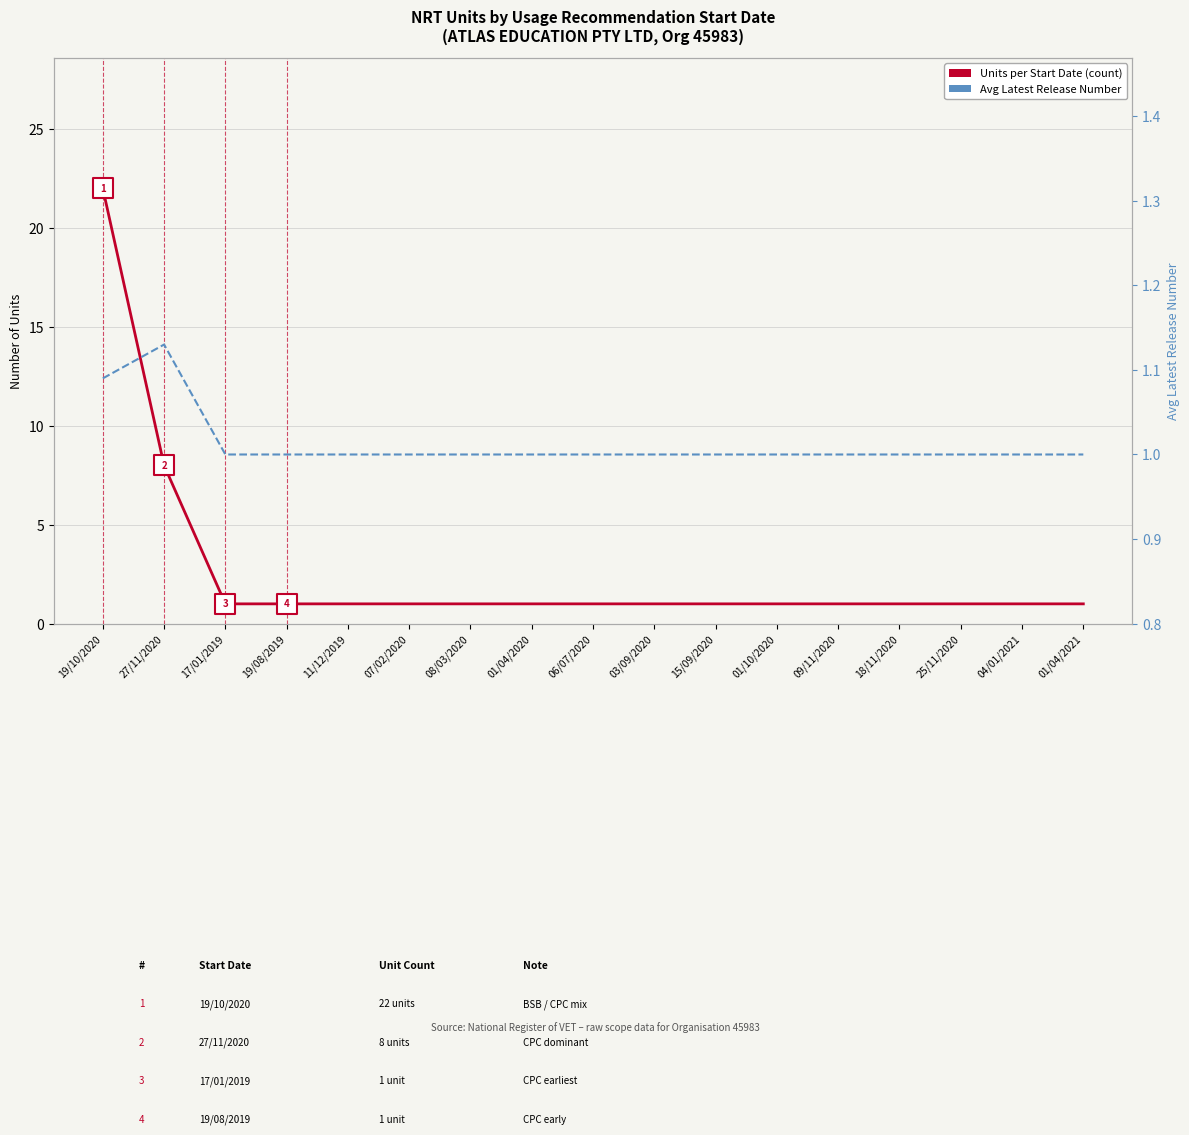

At which category is the sum across all series the highest?

19/10/2020